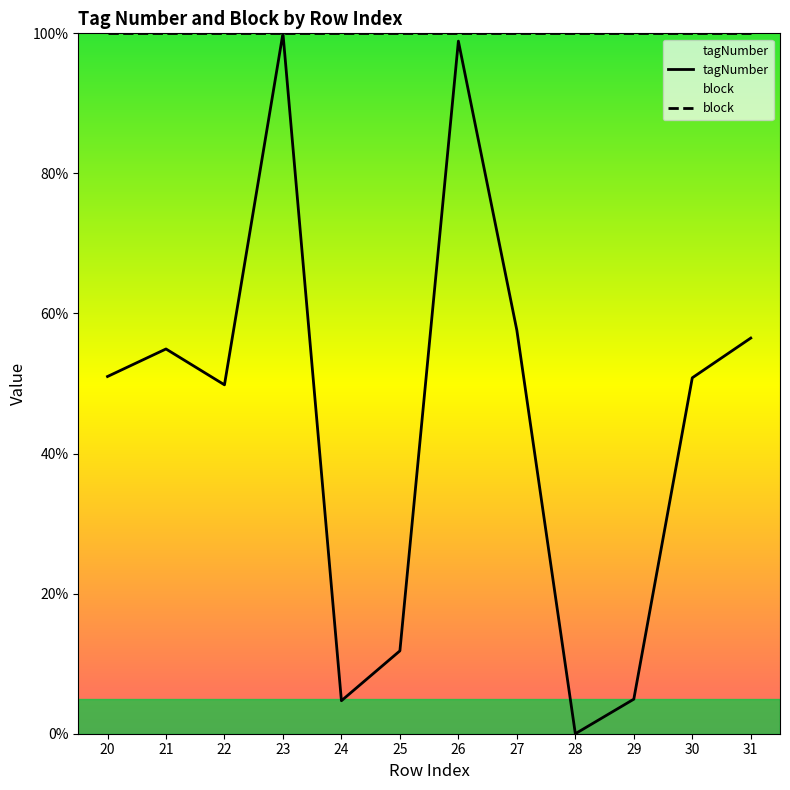

Reading right to left, transcribe all the data shown in this chart.

56.5	50.8	4.9	0.0	57.6	98.9	11.8	4.7	100.0	49.8	54.9	51.0